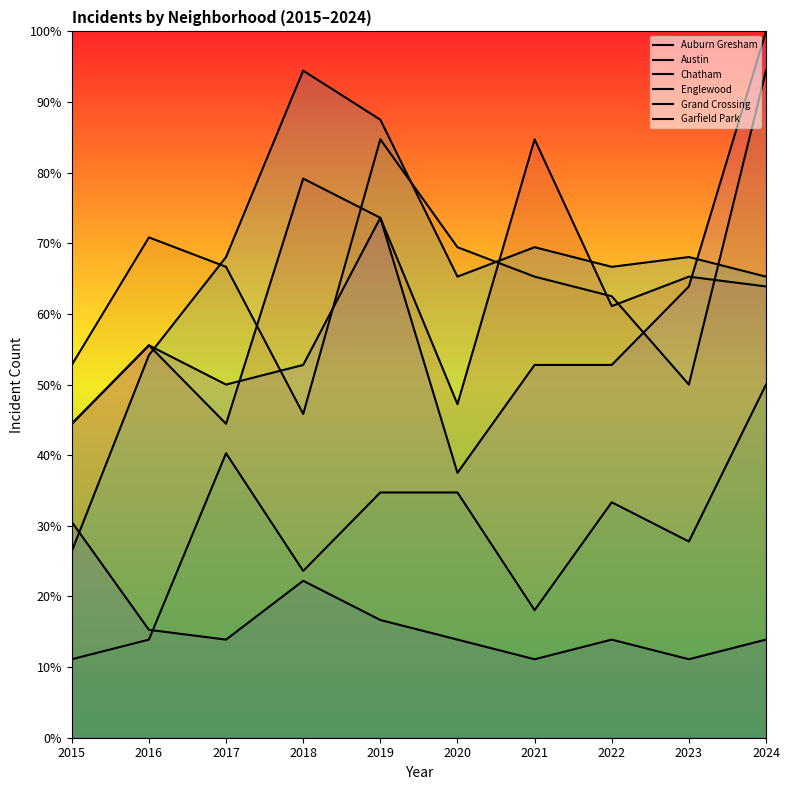

True or false: Garfield Park and Austin cross at least once.

True